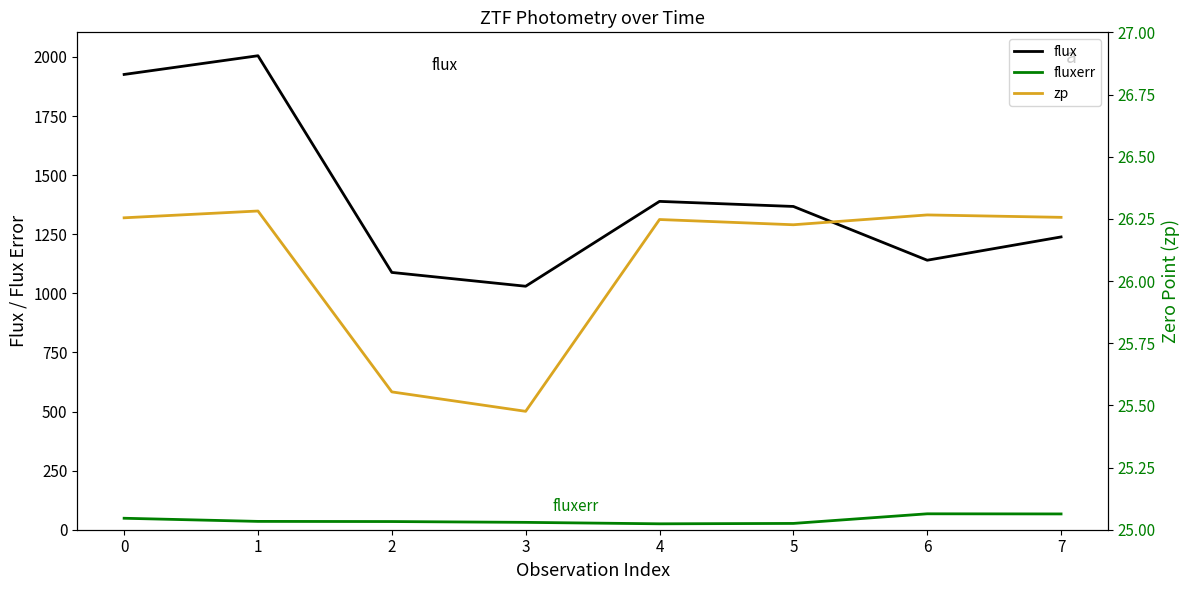

How many interior local valleys does the zp series have?

2